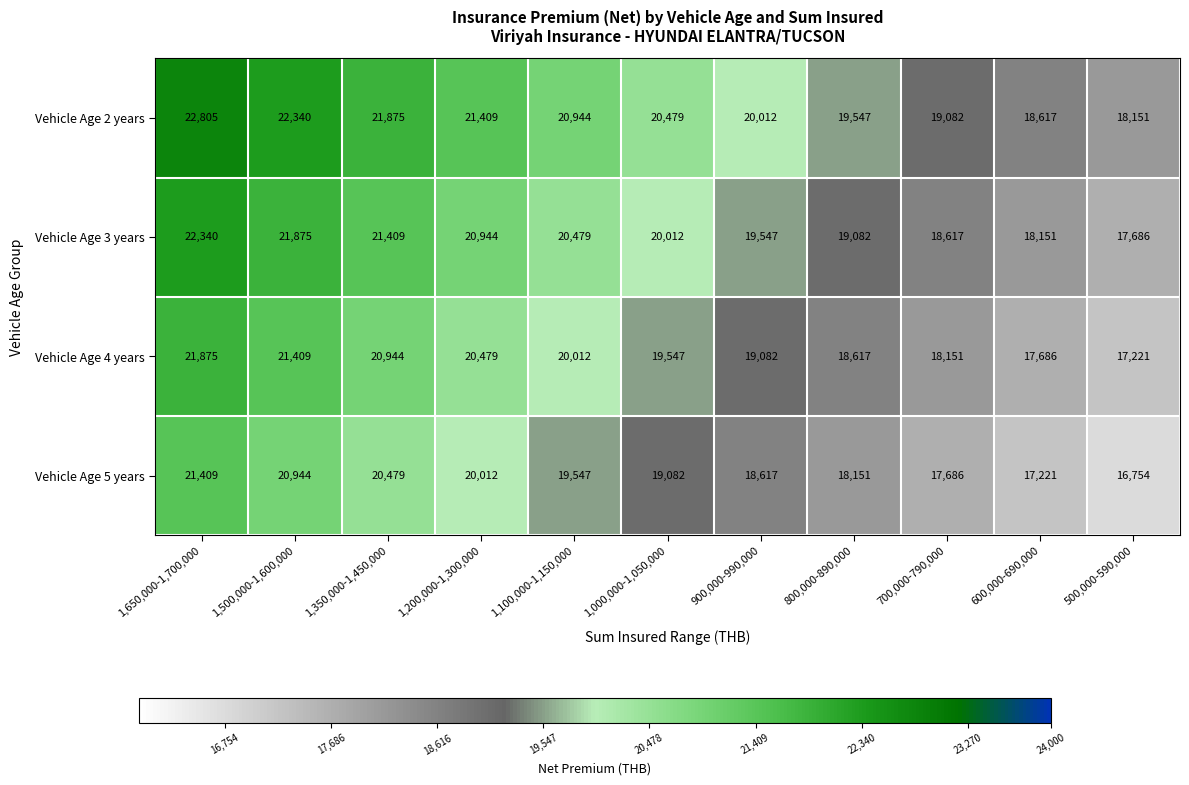

Count the number of data series in this chart.

4